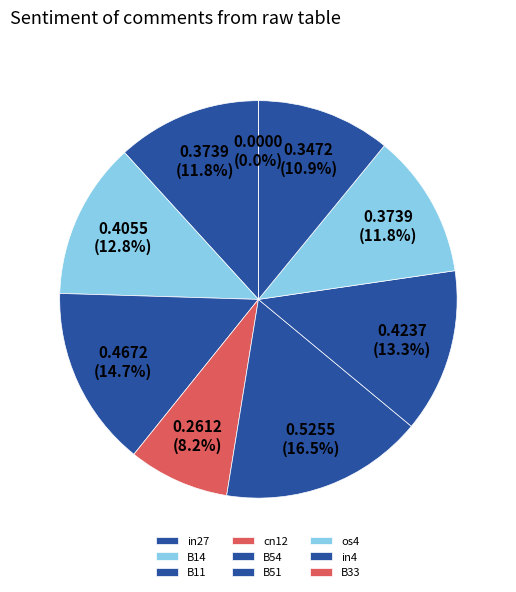

What percentage is the B51 slice, to the nearest percent?

13%